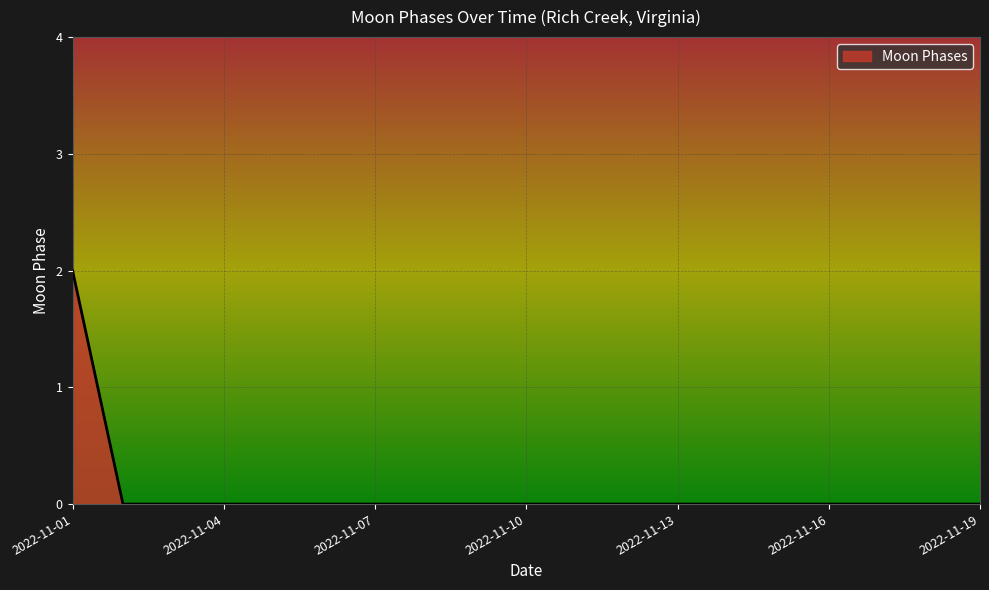

Count the values in the range 0 to 1.

18